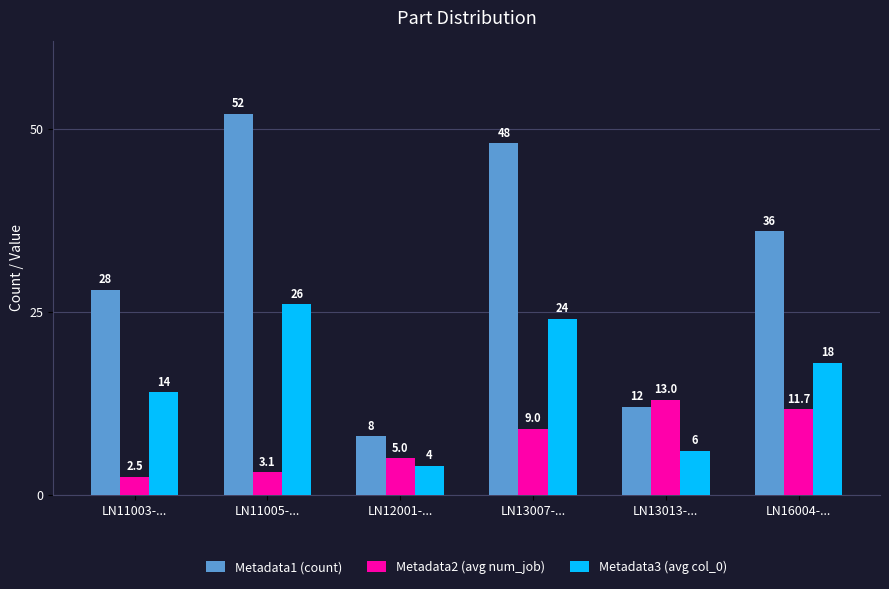

How many groups of bars are there?

6